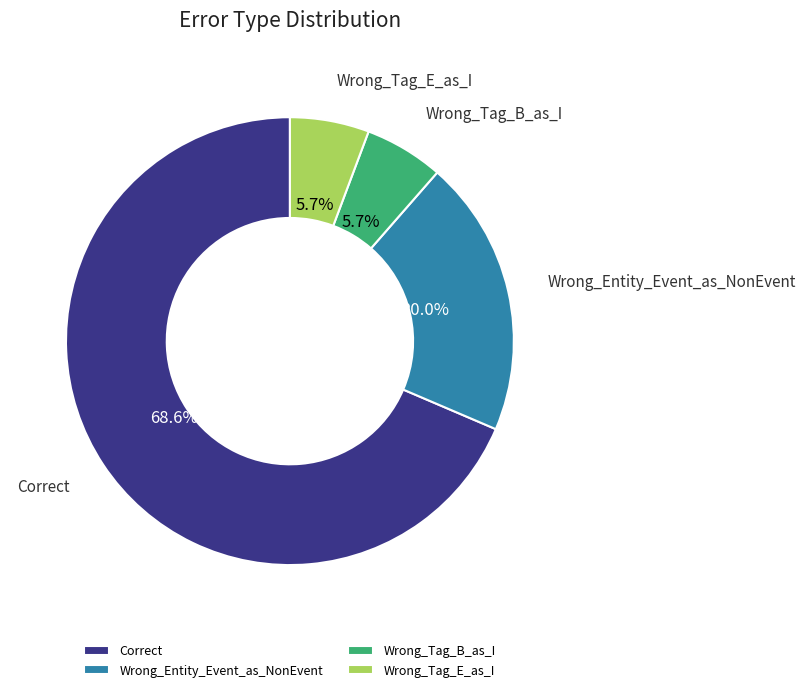

Which category accounts for the majority?

Correct